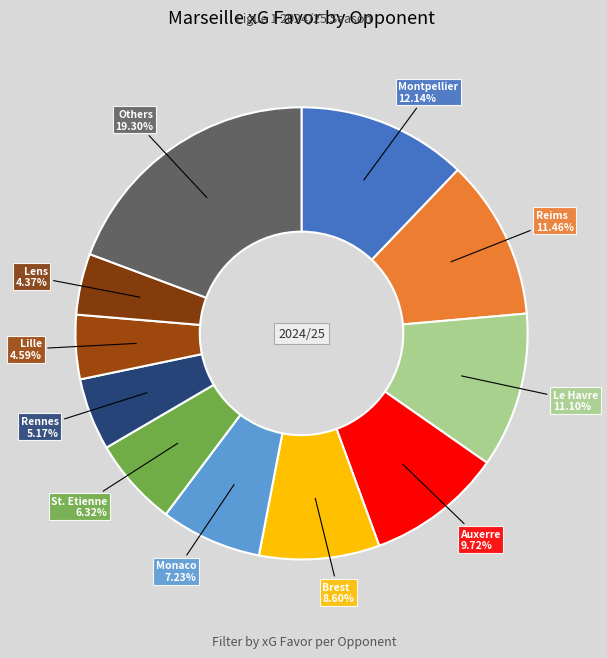

Count the number of slices in the pie.

11